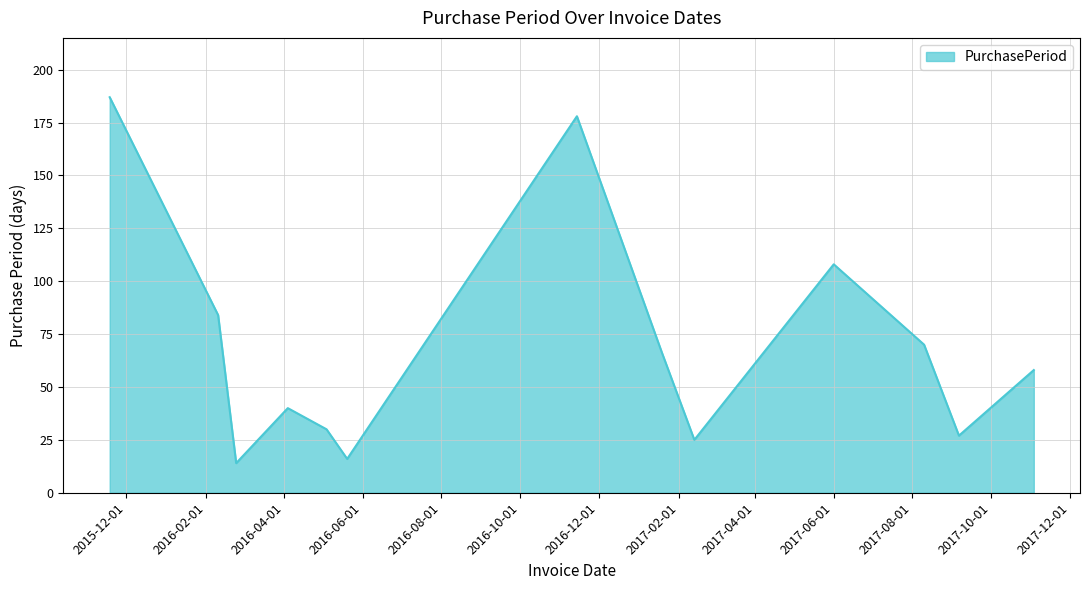

What is the smallest value displayed?

14